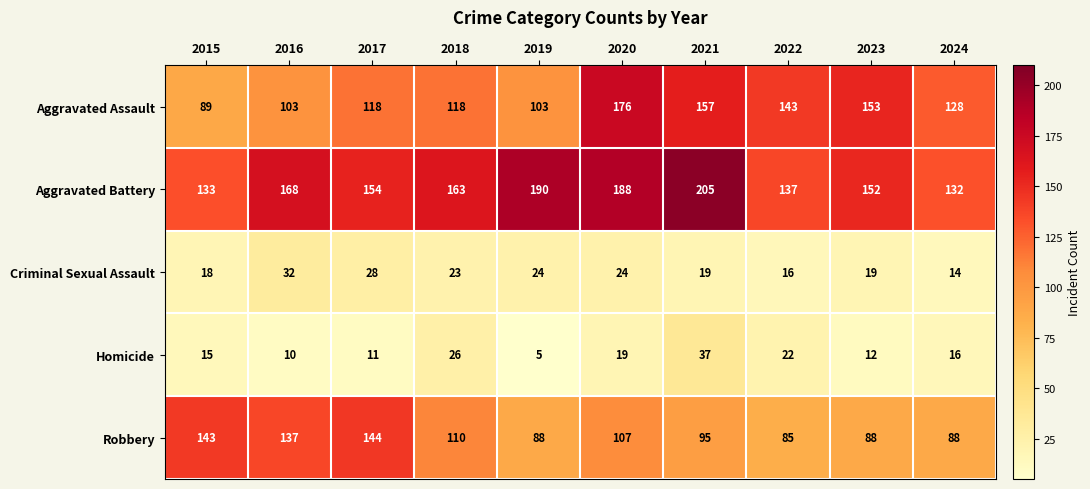

How many categories are shown in the chart?

10